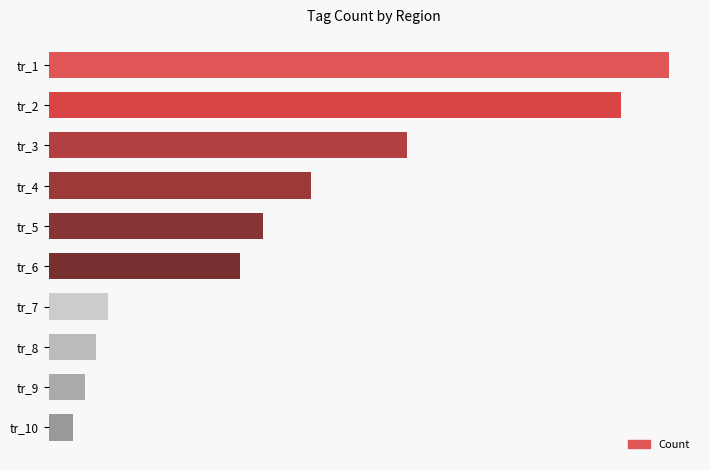

Rank the categories by value from lowest to highest.

tr_10, tr_9, tr_8, tr_7, tr_6, tr_5, tr_4, tr_3, tr_2, tr_1